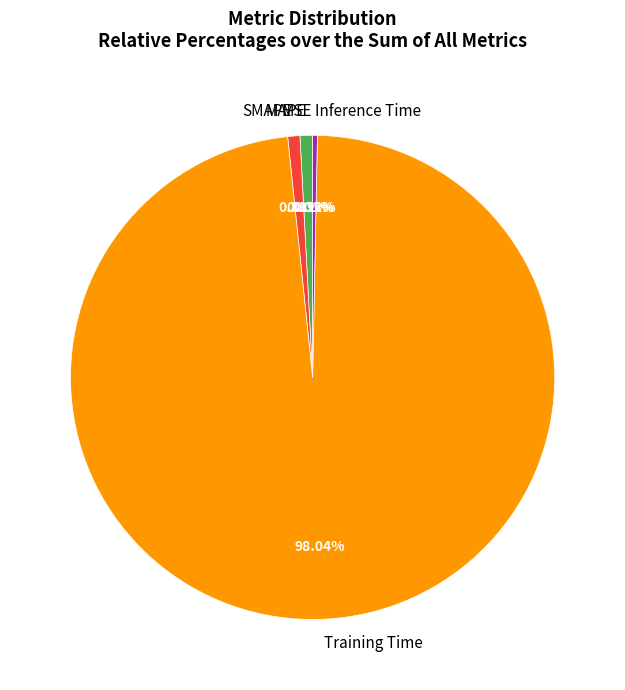

Is there any slice that represents more than half of the pie?

Yes